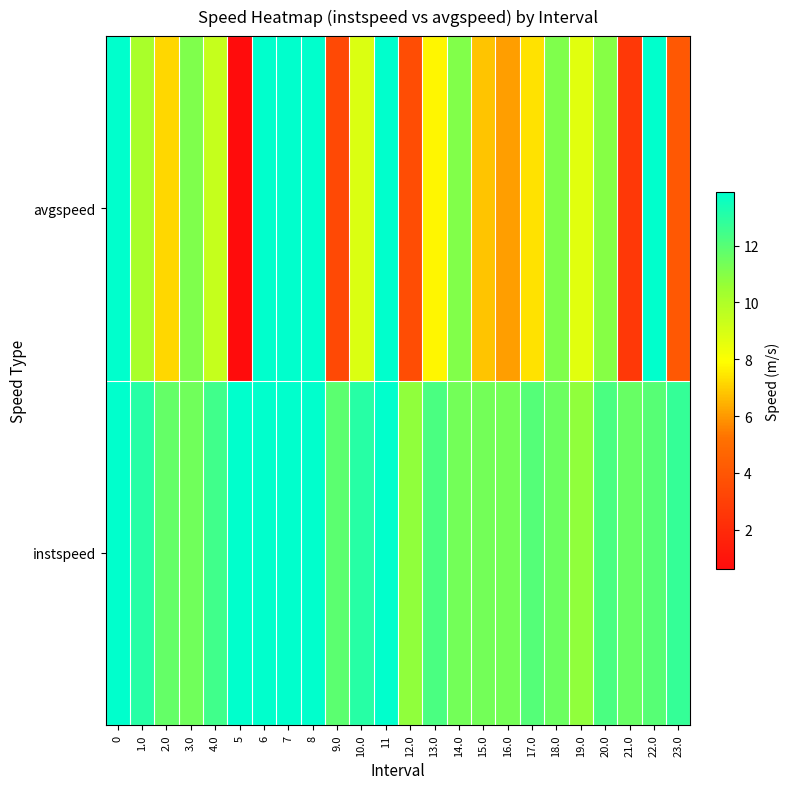

Reading left to right, list all the values displayed in this chart.

instspeed: 0=13.9	1.0=13.0	2.0=11.7	3.0=11.4	4.0=12.4	5=13.9	6=13.9	7=13.9	8=13.9	9.0=11.9	10.0=13.0	11=13.9	12.0=10.8	13.0=12.3	14.0=11.4	15.0=11.4	16.0=11.3	17.0=12.1	18.0=11.5	19.0=10.8	20.0=12.2	21.0=11.6	22.0=12.0	23.0=12.7
avgspeed: 0=13.9	1.0=10.1	2.0=7.2	3.0=11.1	4.0=9.4	5=0.6	6=13.9	7=13.9	8=13.9	9.0=3.4	10.0=8.8	11=13.9	12.0=3.6	13.0=7.8	14.0=11.1	15.0=6.8	16.0=6.1	17.0=7.4	18.0=11.1	19.0=8.7	20.0=11.0	21.0=2.6	22.0=13.9	23.0=4.1